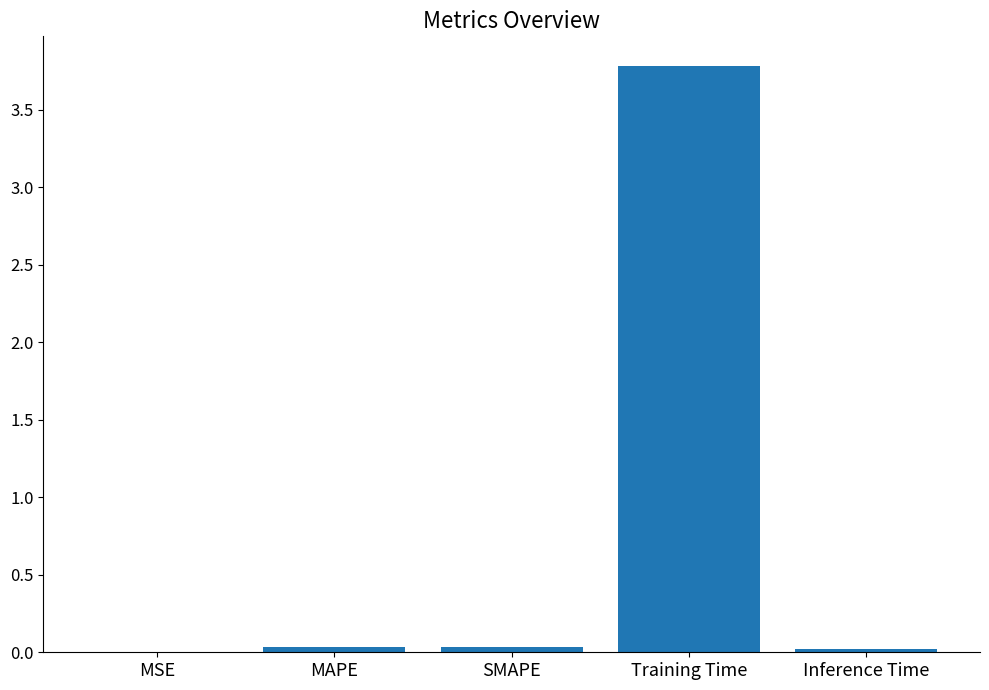

What is the sum of all values?

3.9